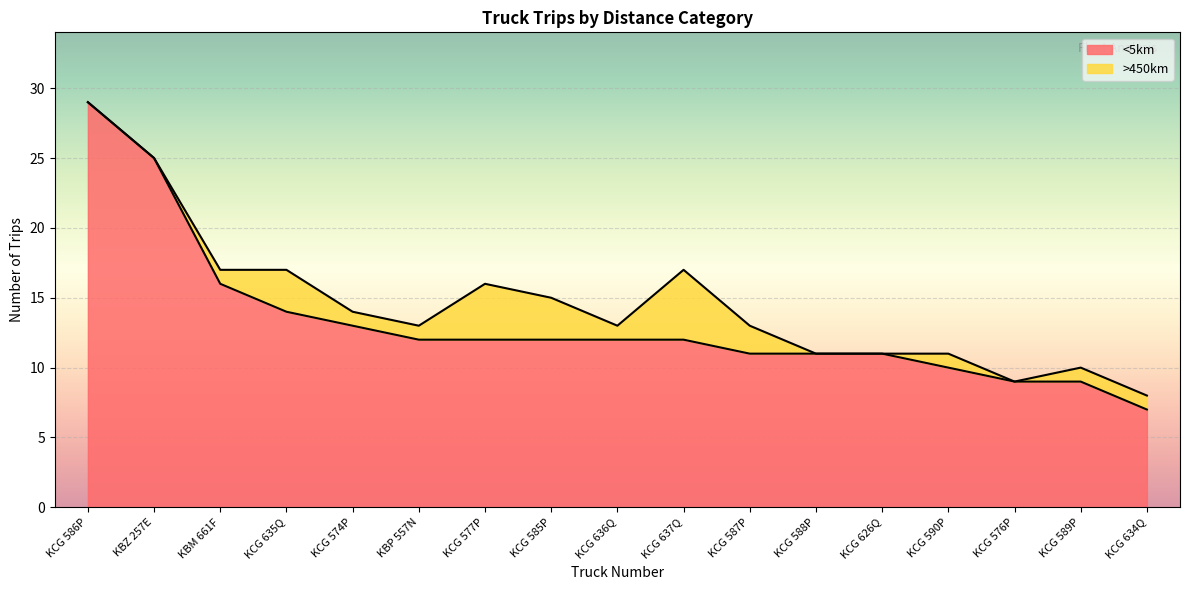

How many values are below 12?

7